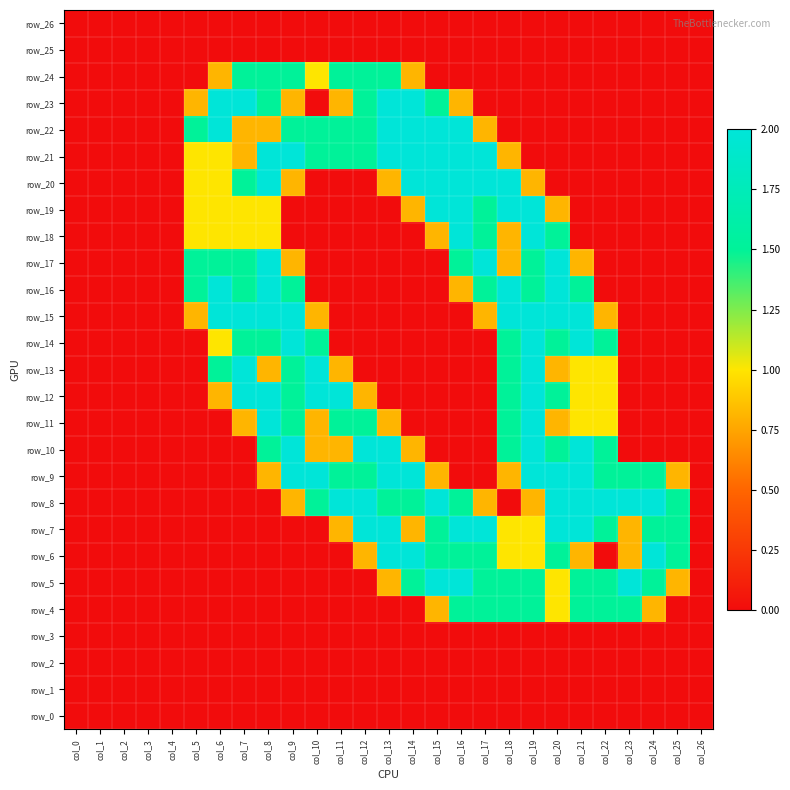

Rank the categories by row_22 value from highest to lowest.

col_6, col_13, col_14, col_15, col_16, col_5, col_9, col_10, col_11, col_12, col_7, col_8, col_17, col_0, col_1, col_2, col_3, col_4, col_18, col_19, col_20, col_21, col_22, col_23, col_24, col_25, col_26